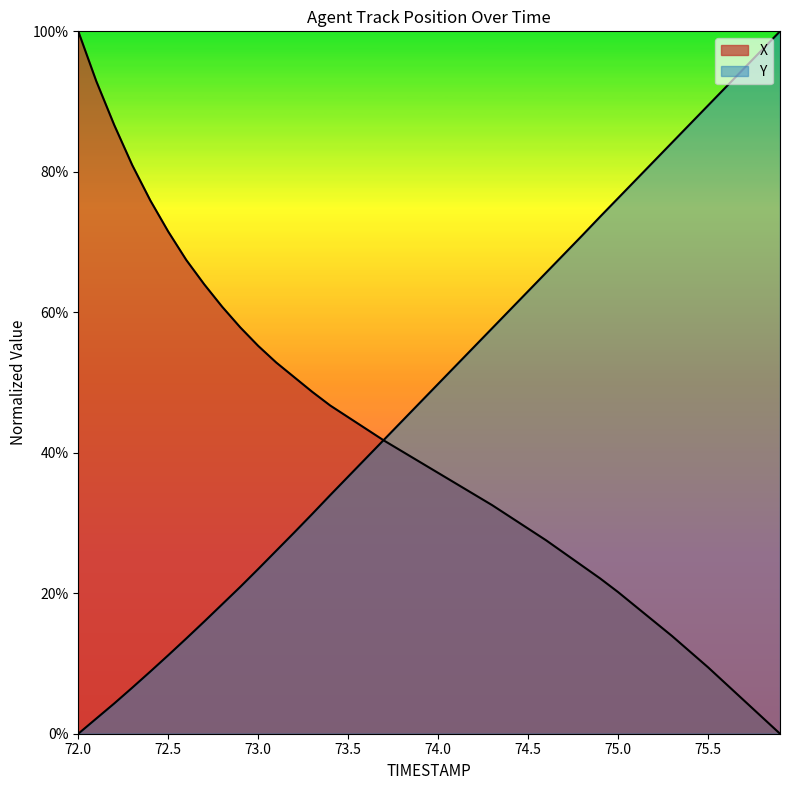

Reading left to right, list all the values displayed in this chart.

X: 72.0=100.0	72.1=92.9	72.2=86.6	72.3=80.9	72.4=75.9	72.5=71.5	72.6=67.5	72.7=64.0	72.8=60.8	72.9=57.9	73.0=55.2	73.1=52.9	73.2=50.8	73.3=48.7	73.4=46.7	73.5=45.1	73.6=43.4	73.7=41.7	73.8=40.2	73.9=38.7	74.0=37.1	74.1=35.6	74.2=34.1	74.3=32.5	74.4=30.9	74.5=29.2	74.6=27.5	74.7=25.7	74.8=23.9	74.9=22.1	75.0=20.2	75.1=18.1	75.2=16.0	75.3=13.9	75.4=11.7	75.5=9.5	75.6=7.1	75.7=4.7	75.8=2.4	75.9=0.0
Y: 72.0=0.0	72.1=2.2	72.2=4.3	72.3=6.6	72.4=8.8	72.5=11.2	72.6=13.6	72.7=16.0	72.8=18.4	72.9=20.9	73.0=23.4	73.1=26.0	73.2=28.6	73.3=31.3	73.4=34.0	73.5=36.6	73.6=39.2	73.7=41.9	73.8=44.5	73.9=47.2	74.0=49.8	74.1=52.4	74.2=55.1	74.3=57.7	74.4=60.4	74.5=63.0	74.6=65.6	74.7=68.3	74.8=70.9	74.9=73.6	75.0=76.2	75.1=78.9	75.2=81.5	75.3=84.2	75.4=86.8	75.5=89.4	75.6=92.1	75.7=94.7	75.8=97.4	75.9=100.0